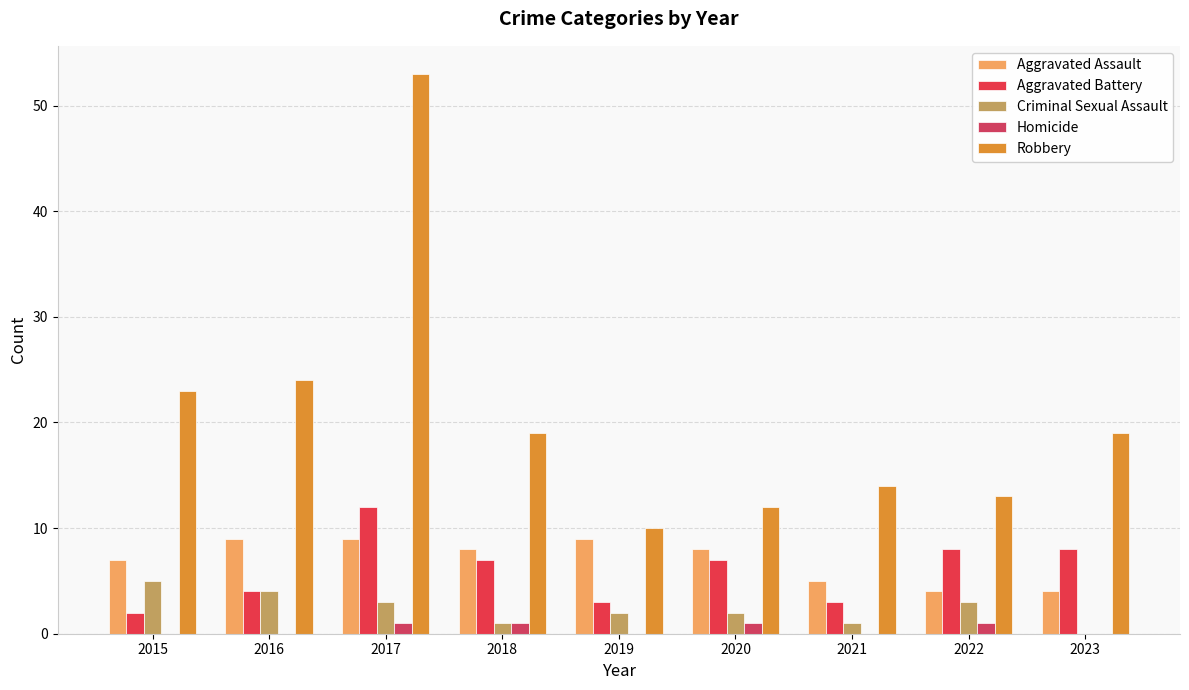

Rank the categories by Criminal Sexual Assault value from highest to lowest.

2015, 2016, 2017, 2022, 2019, 2020, 2018, 2021, 2023